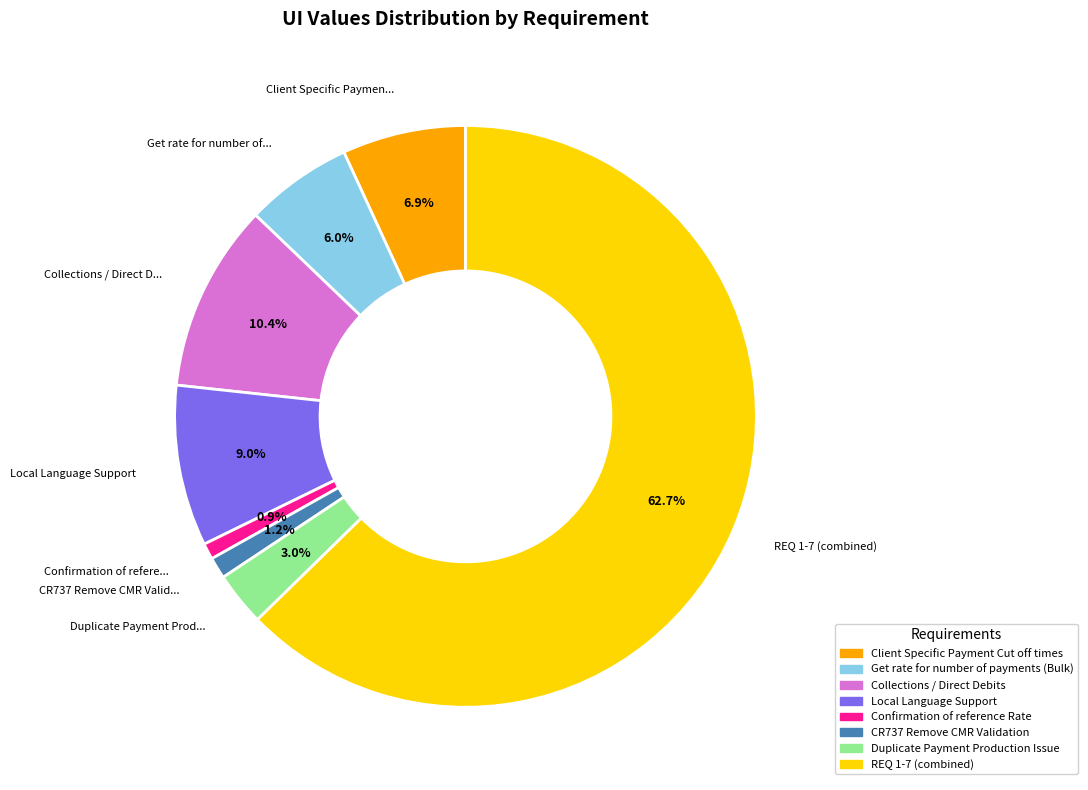

Does any single category account for the majority?

Yes